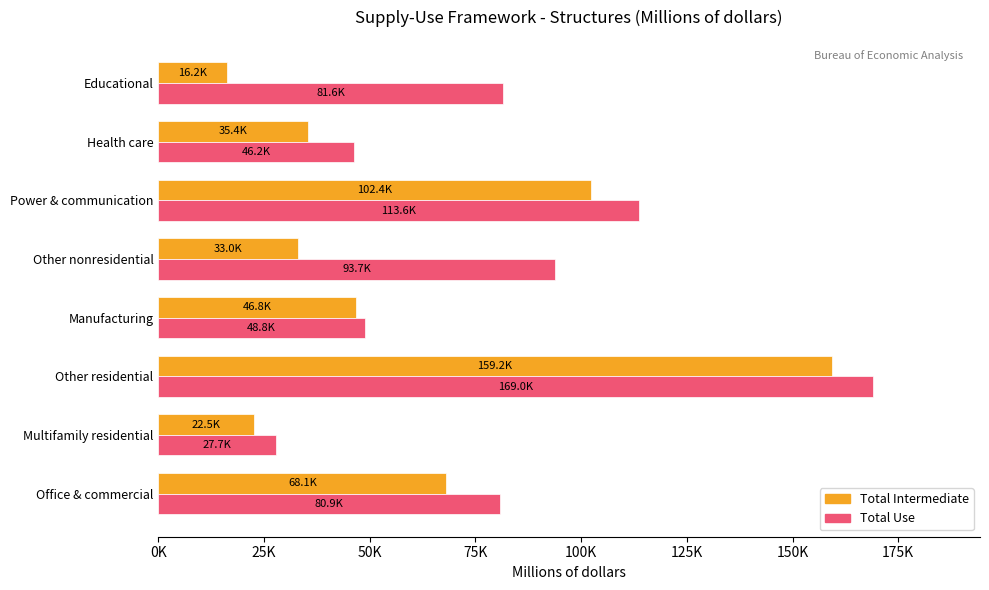

Reading right to left, what are all the values shown in this chart?

Total Intermediate: 16160	35375	102355	32965	46774	159222	22510	68109
Total Use: 81565	46152	113571	93707	48817	168976	27741	80889